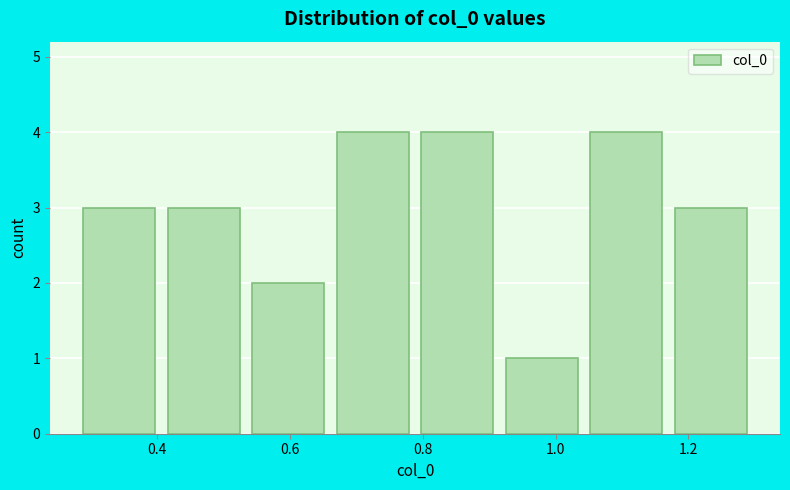

Reading left to right, transcribe this chart: for each bar, give the range it covers on the x-axis and its height. Neither the bar edges nor the heights are printed on the chart, so give them approximately, as read against the axes.

0.28 to 0.42: 3
0.42 to 0.54: 3
0.54 to 0.68: 2
0.68 to 0.80: 4
0.80 to 0.92: 4
0.92 to 1.06: 1
1.06 to 1.18: 4
1.18 to 1.30: 3